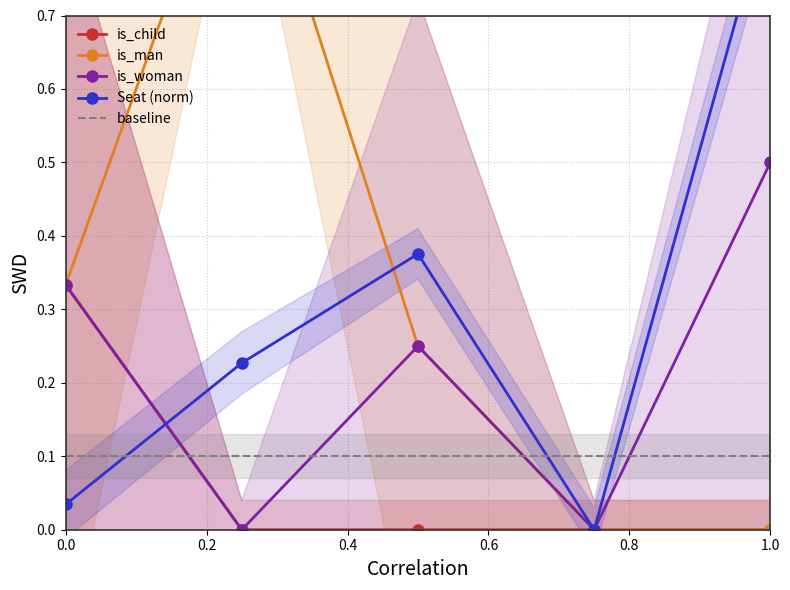

How many categories are shown in the chart?

5